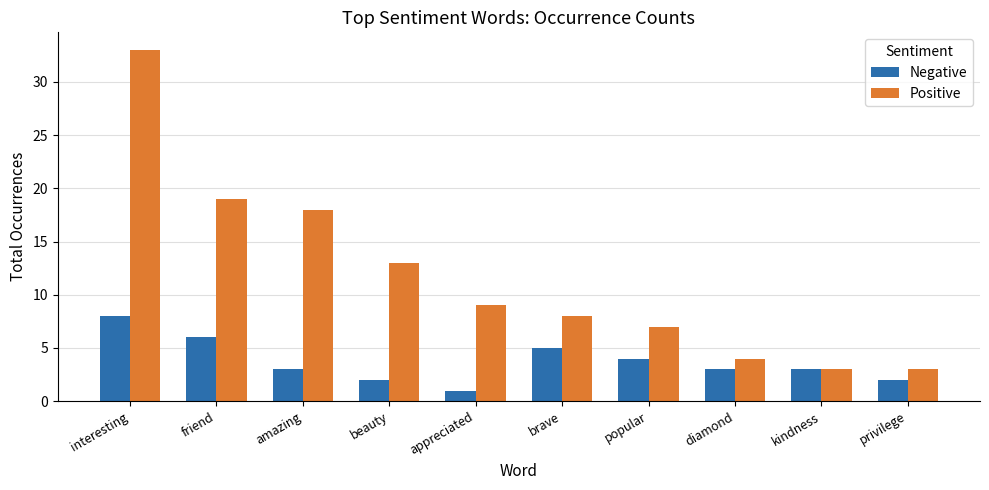

Count the number of categories in the chart.

10